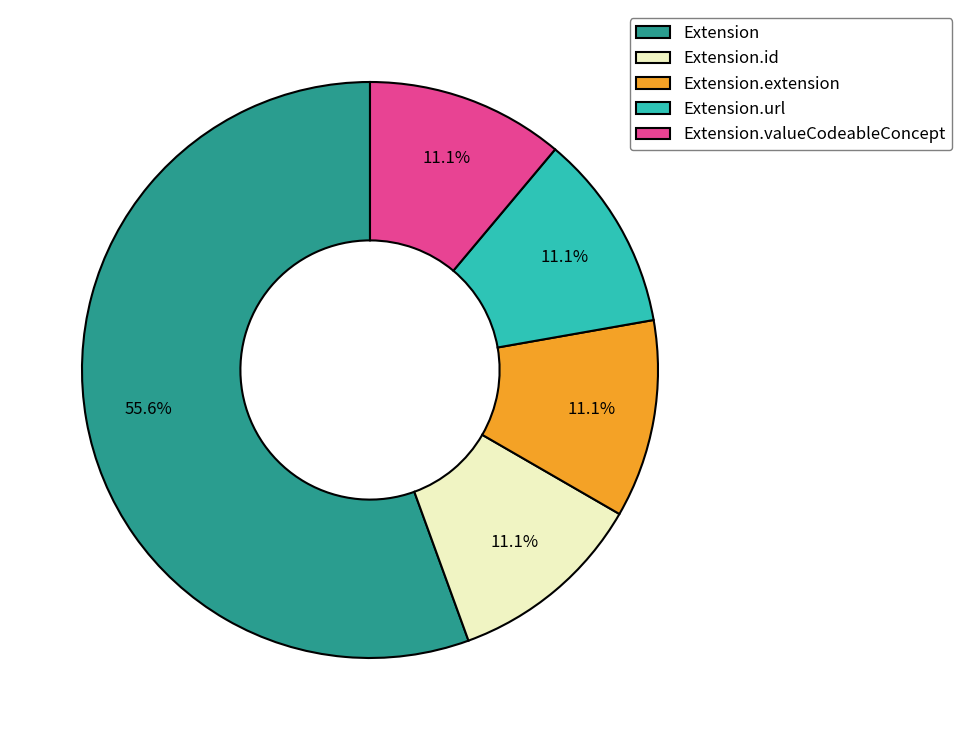

Does any single category account for the majority?

Yes